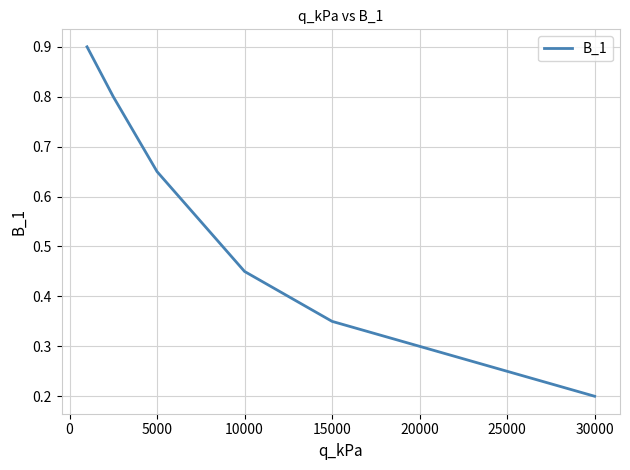

What is the greatest value displayed?

0.9